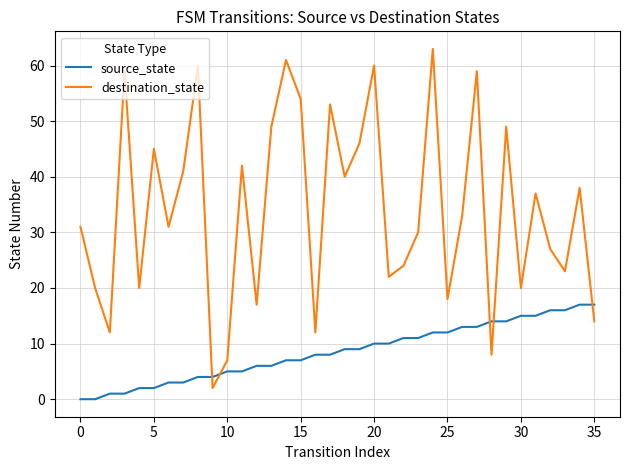

Rank the series by their average value, from highest to lowest.

destination_state, source_state